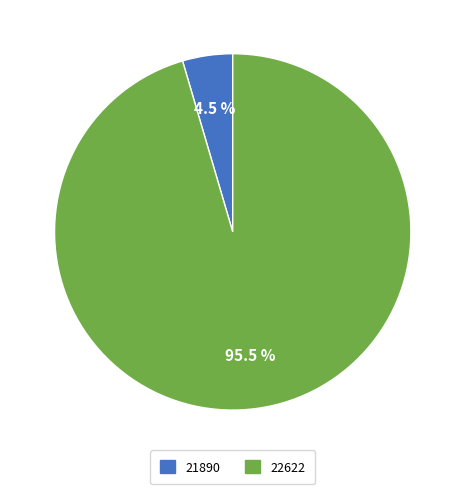

Is there a majority slice in this chart?

Yes